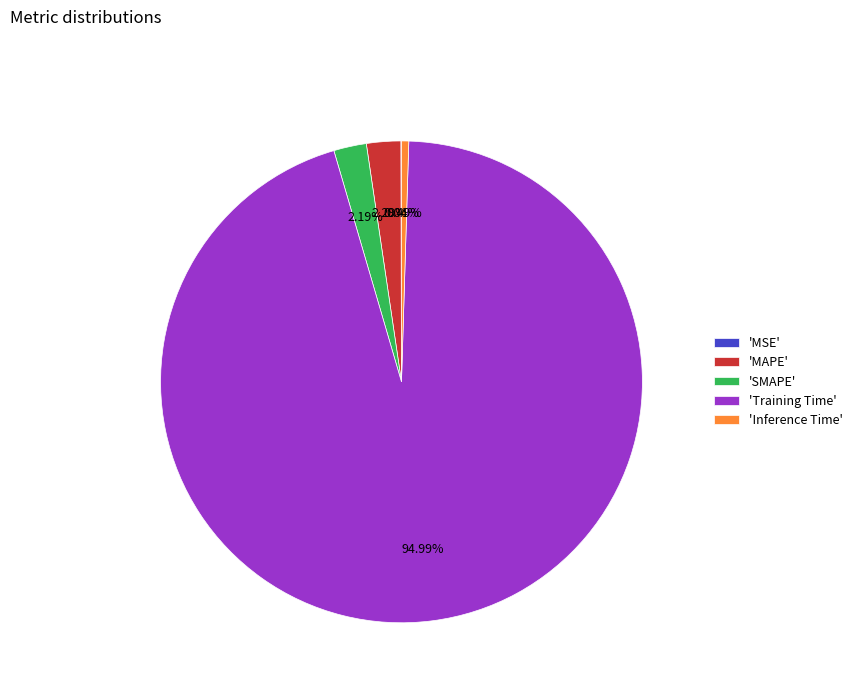

Which has a higher value, 'Inference Time' or 'Training Time'?

'Training Time'